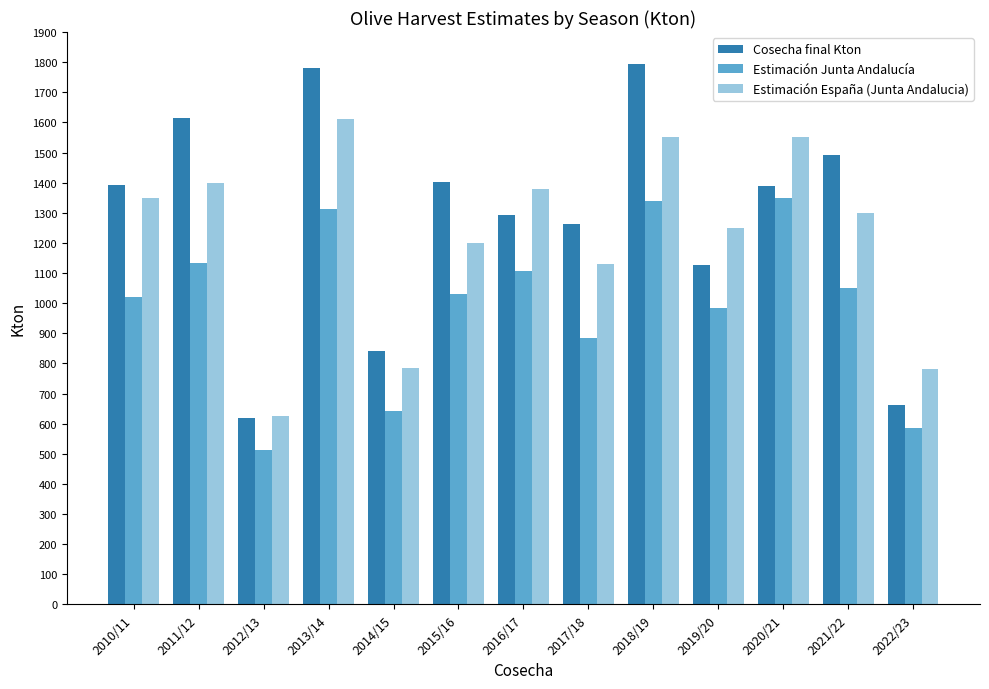

What is the sum of the Cosecha final Kton values at 2022/23 and 2010/11?

2055